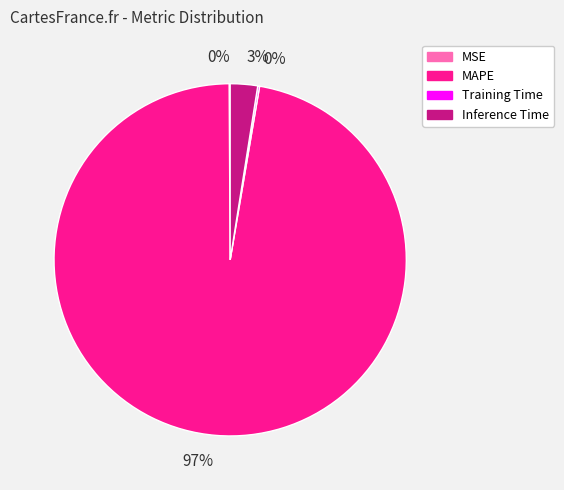

Is there any slice that represents more than half of the pie?

Yes